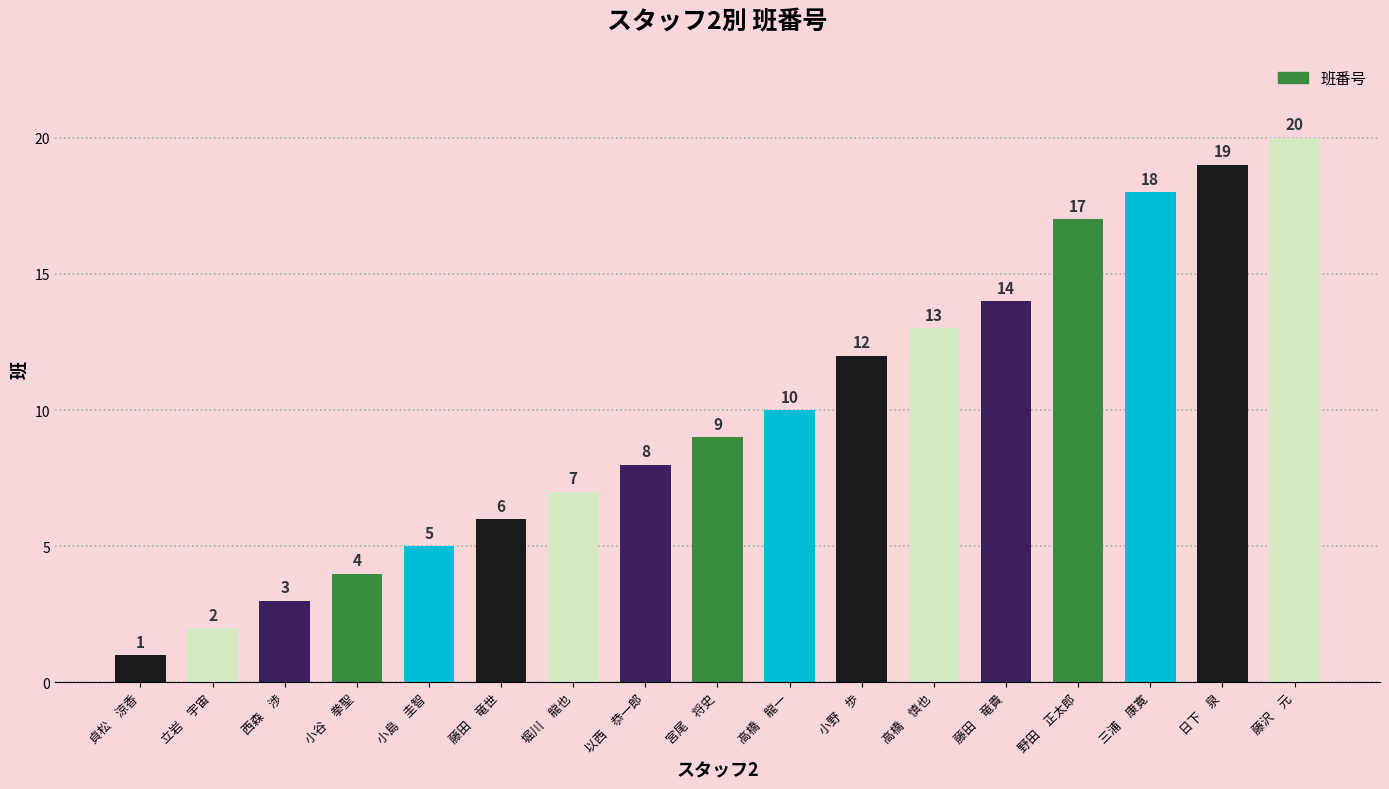

Reading right to left, transcribe all the data shown in this chart.

藤沢　元=20	日下　泉=19	三浦　康寛=18	野田　正太郎=17	藤田　竜貴=14	高橋　慎也=13	小野　歩=12	高橋　龍一=10	宮尾　将史=9	以西　恭一郎=8	堀川　龍也=7	藤田　竜世=6	小島　圭智=5	小谷　拳聖=4	西森　渉=3	立岩　宇宙=2	貞松　涼香=1